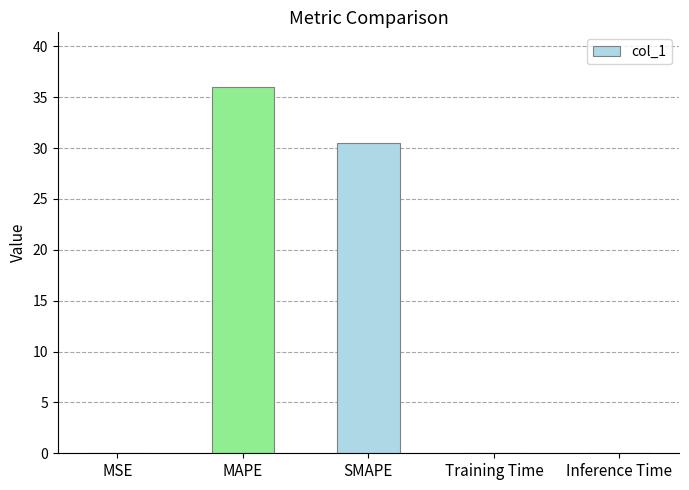

True or false: the data shows 0.0 at Inference Time.

True